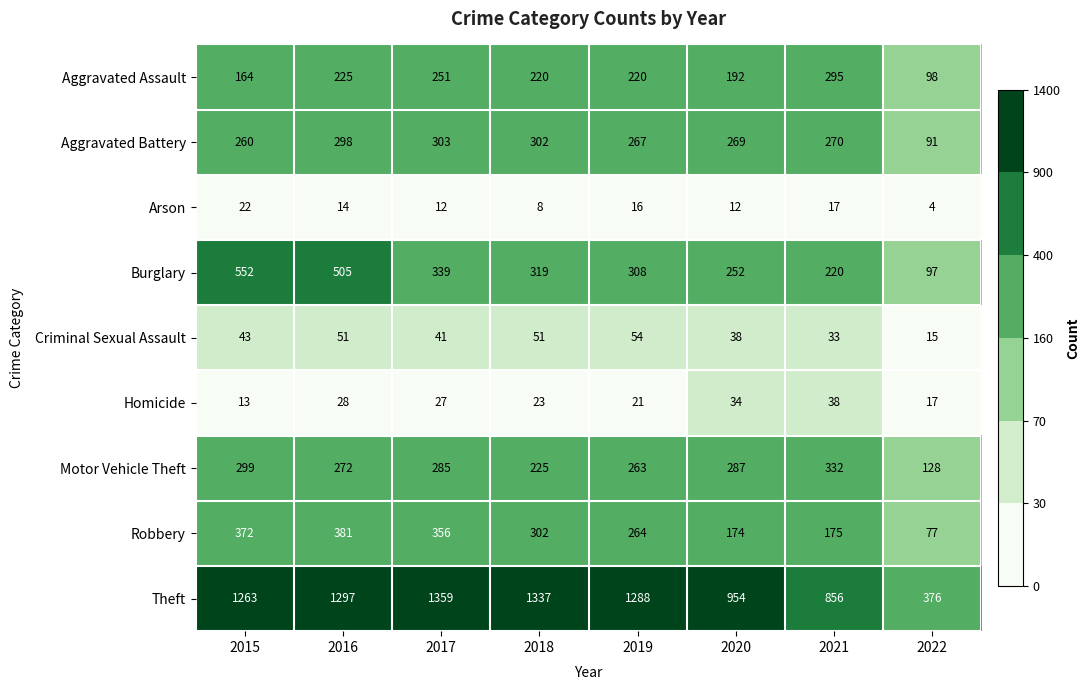

The value of Burglary at 2021 is 131. True or false?

False